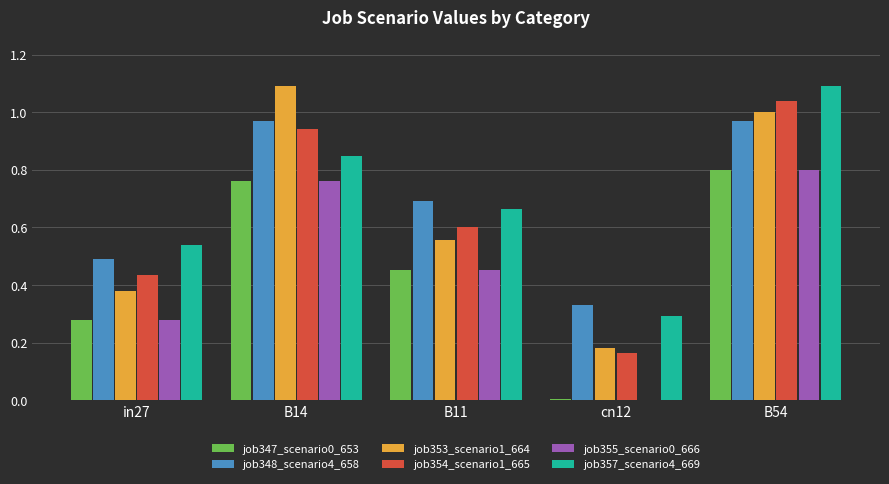

At which label does job355_scenario0_666 reach its peak?

B54